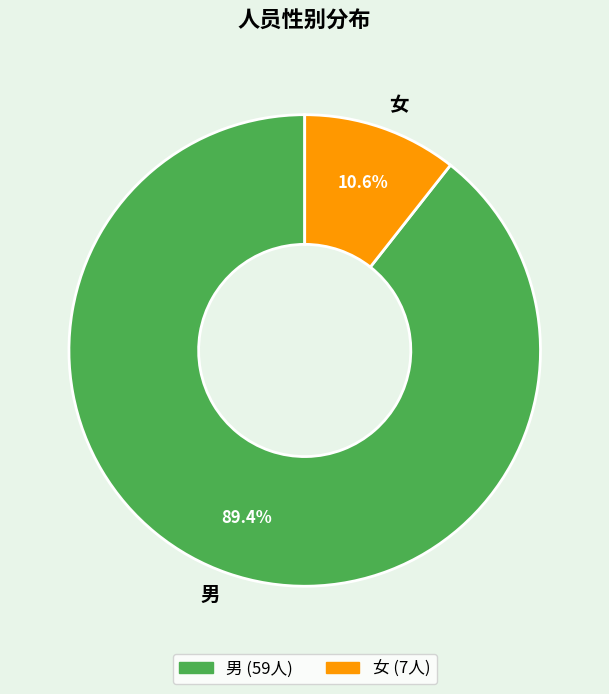

To the nearest percent, what is the combined percentage of 女 and 男?

100%